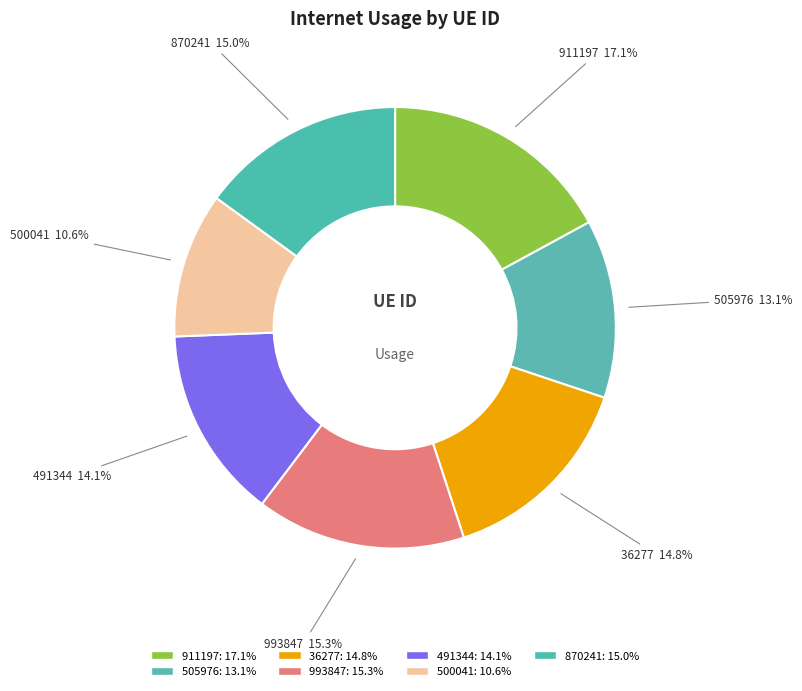

How many slices are in this pie chart?

7